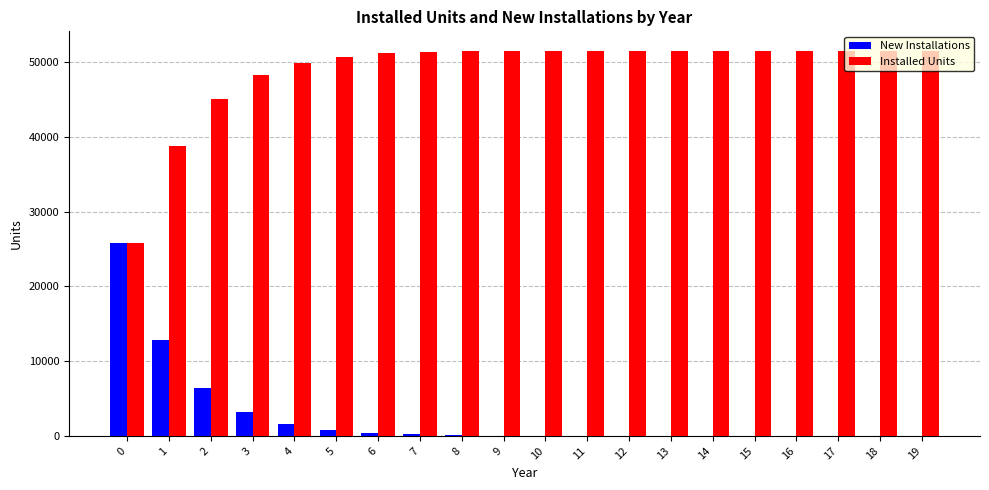

How many groups of bars are there?

20